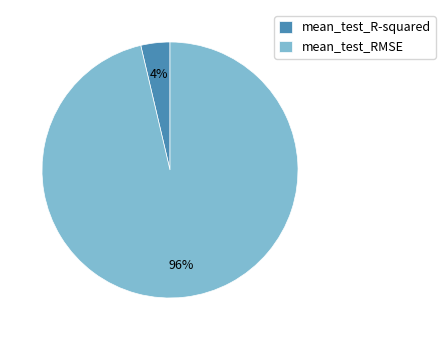

What is the largest slice in the pie chart?

mean_test_RMSE